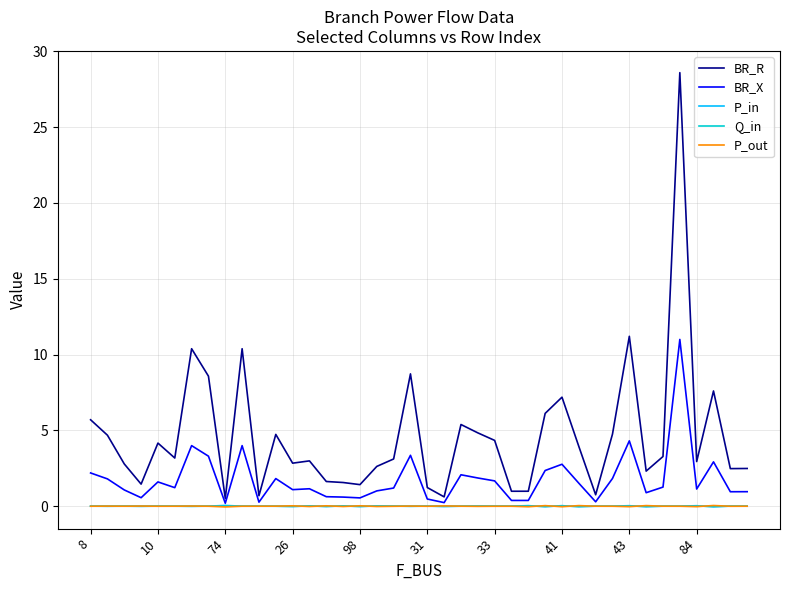

Which series has the largest range (max minus min)?

BR_R